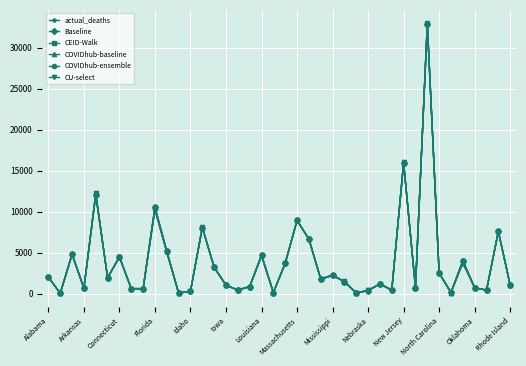

True or false: COVIDhub-baseline has more than 2 points higher than both neighbors.

True